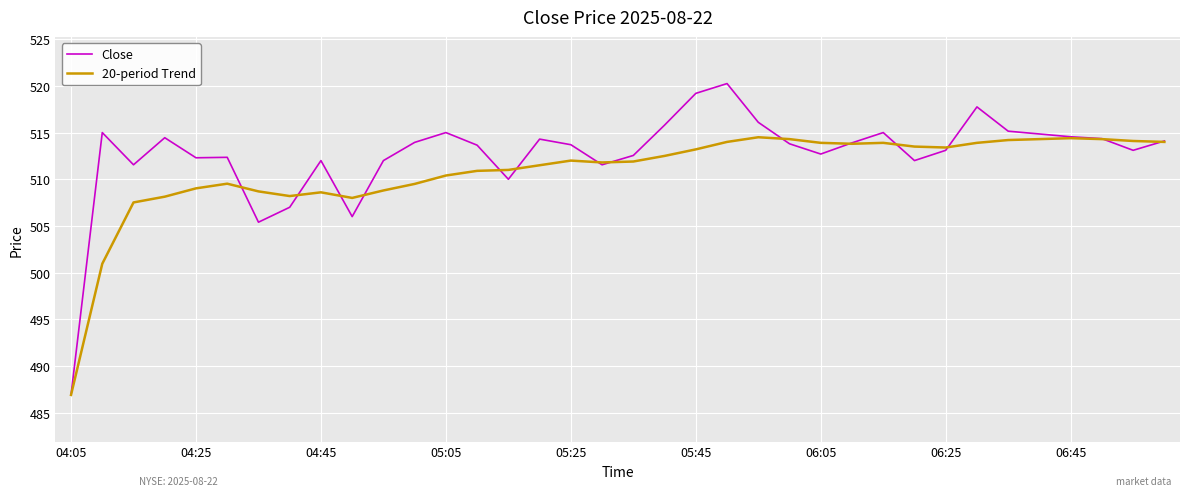

List the series in order of their overall mean, lowest first.

20-period Trend, Close